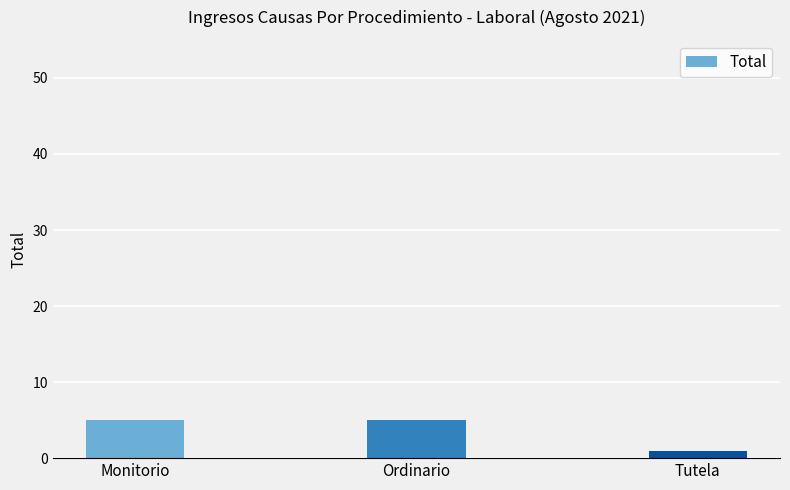

What is the difference between the second highest and minimum values?

4